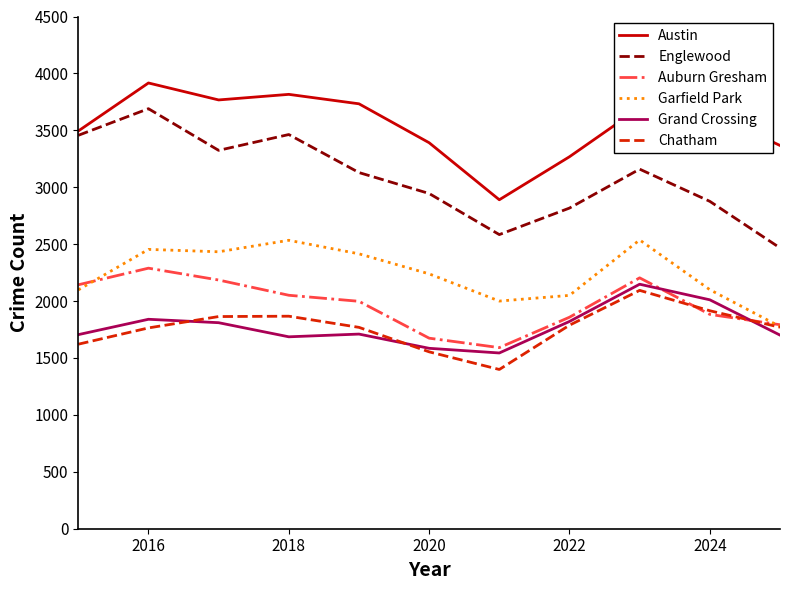

How many distinct data groups are displayed?

6